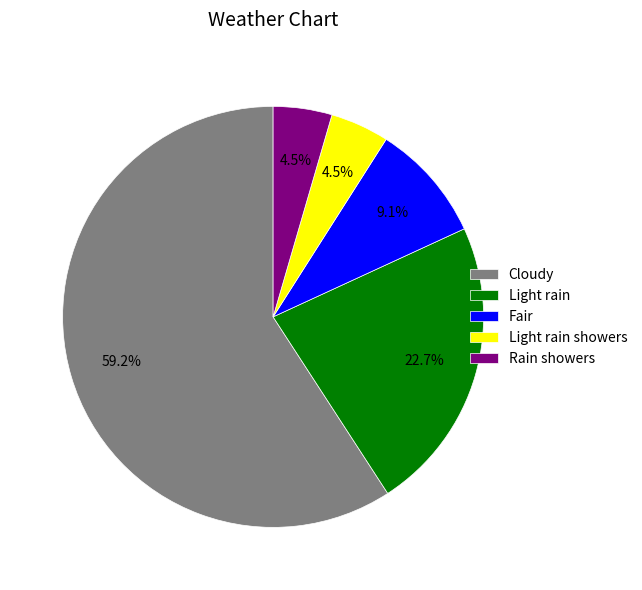

What is the total percentage of Cloudy and Light rain?

81.9%